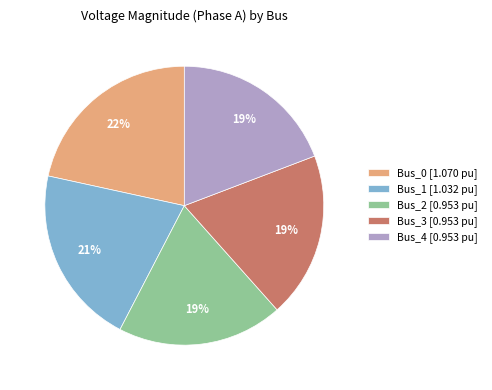

Between Bus_1 [1.032 pu] and Bus_2 [0.953 pu], which is larger?

Bus_1 [1.032 pu]